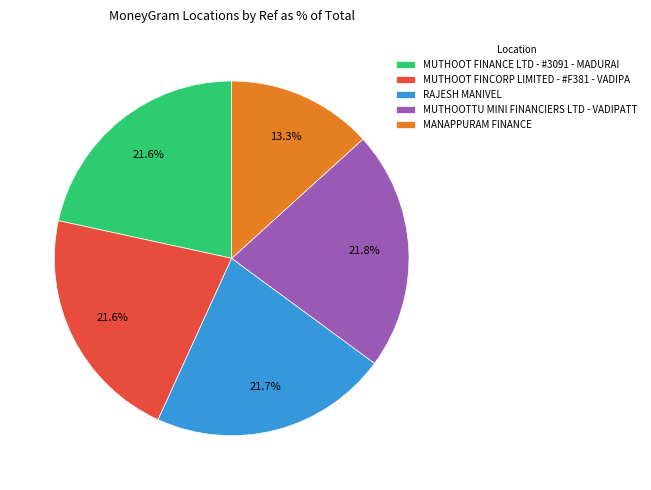

Approximately how many times larger is the value at RAJESH MANIVEL compared to MUTHOOT FINCORP LIMITED - #F381 - VADIPA?

1.0